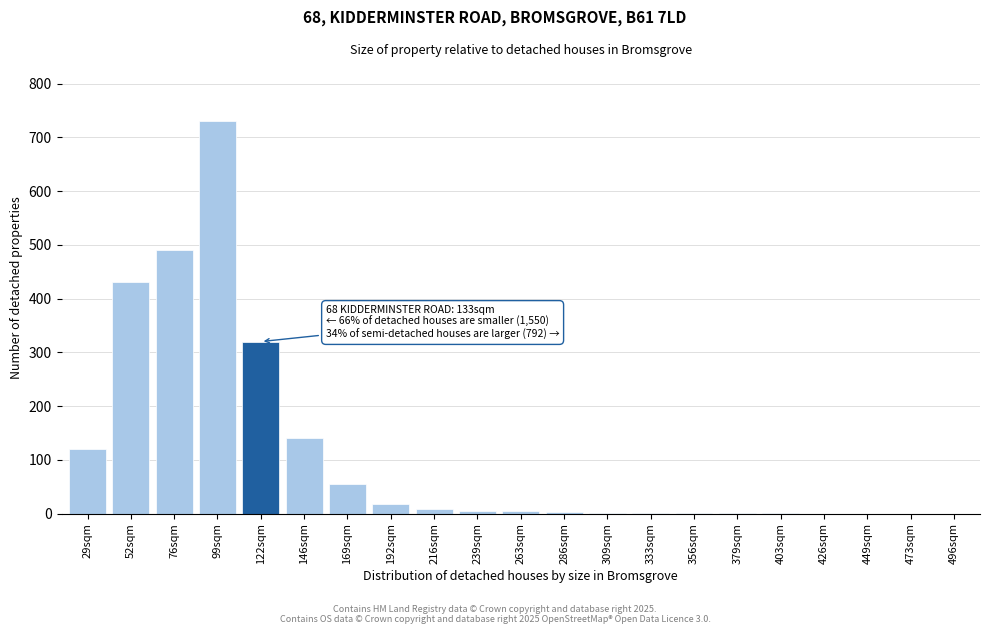

What is the sum of all values?

2330